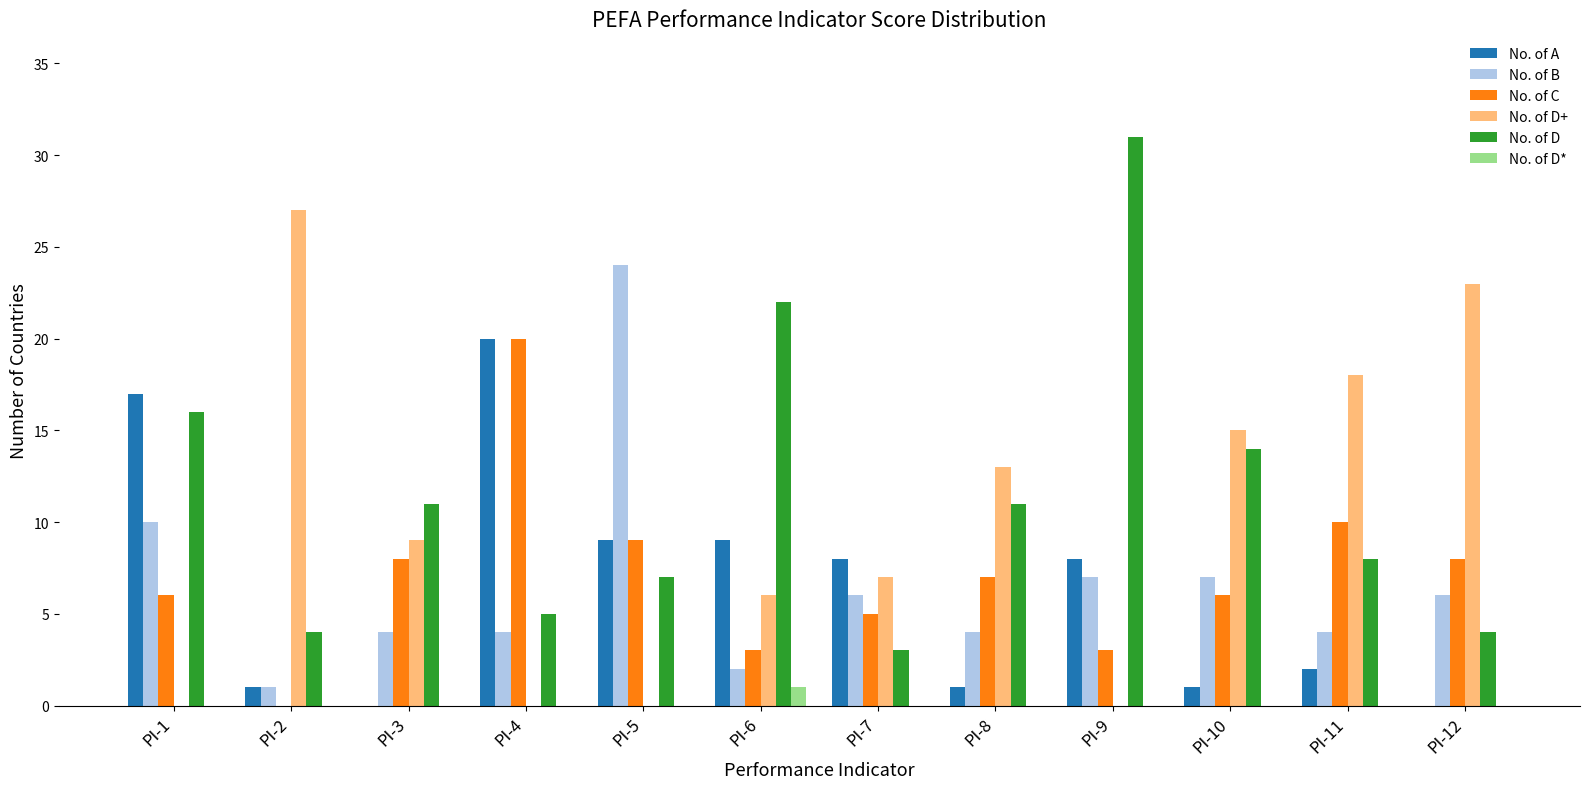

True or false: No. of C has a value of 10 at PI-11.

True